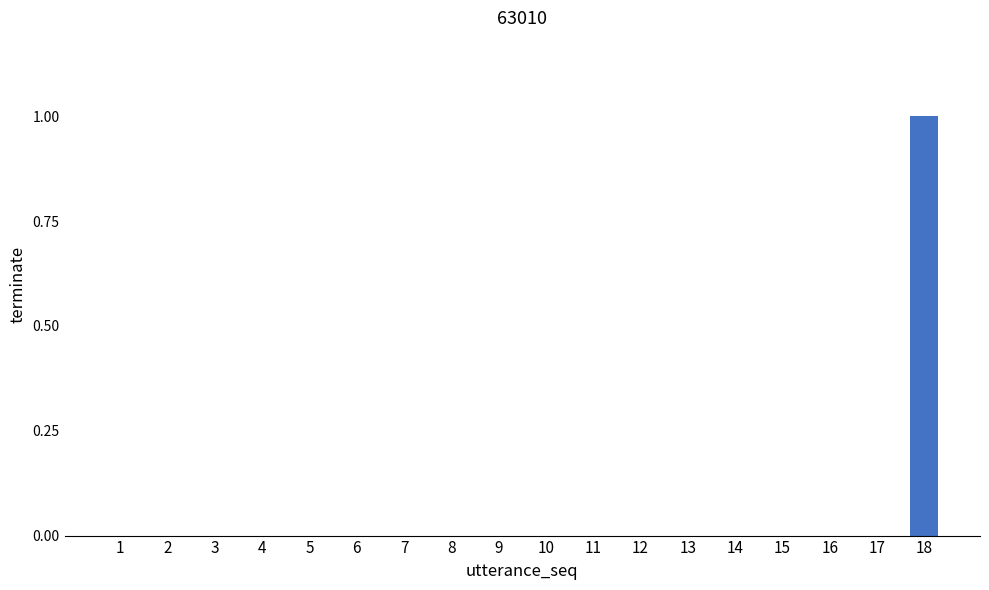

Count the values in the range 0 to 1.

18